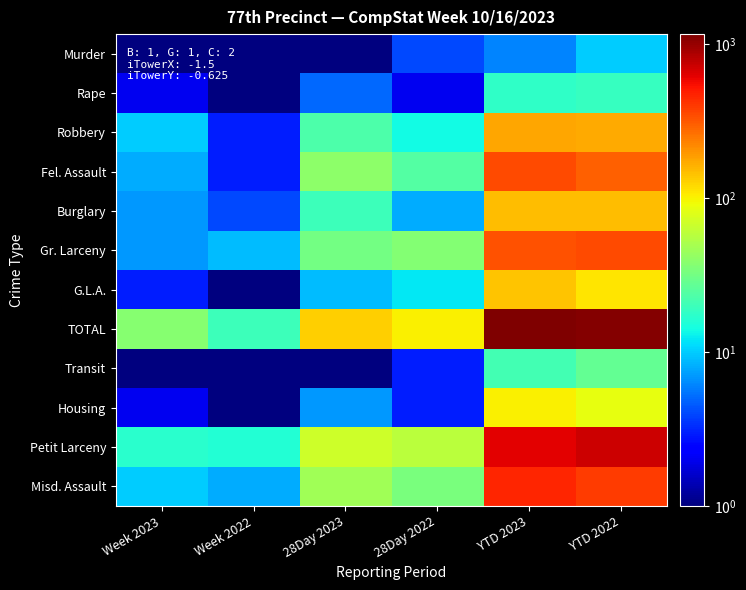

At which category is the sum across all series the highest?

YTD 2023